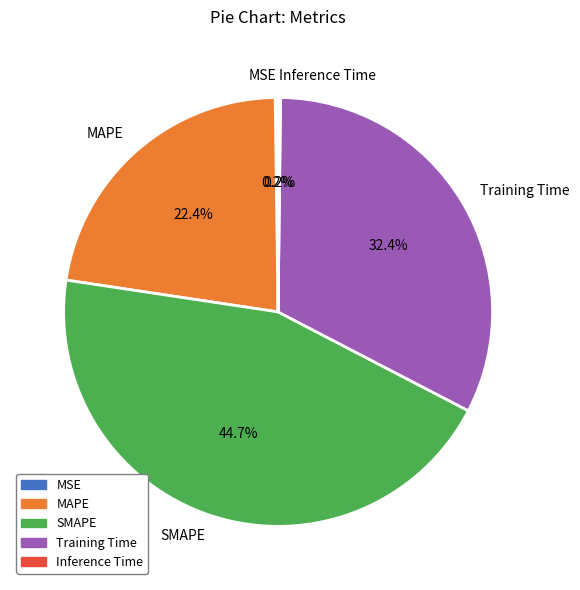

The Training Time slice represents 32% of the pie. True or false?

True